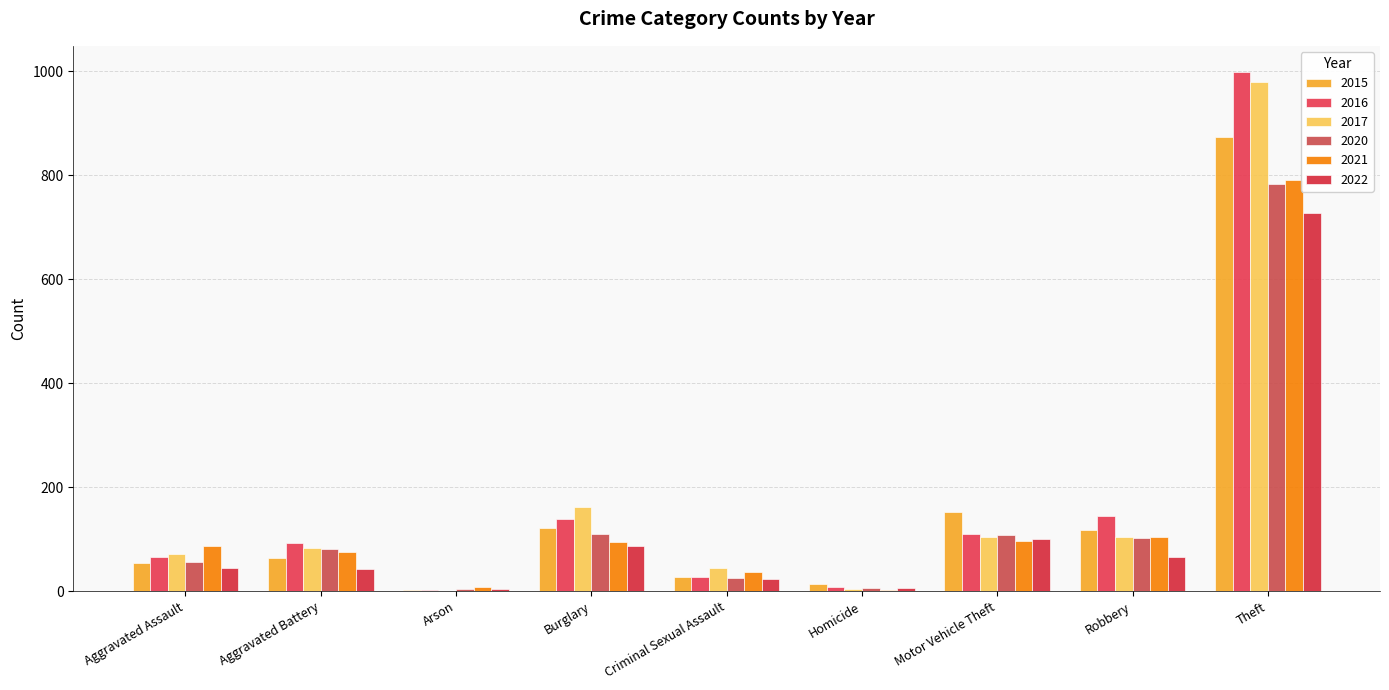

Is it true that 2020 equals 253 at Theft?

False